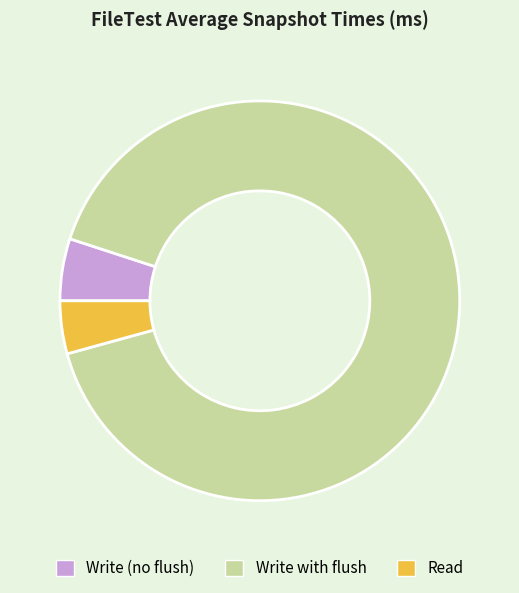

Is there any slice that represents more than half of the pie?

Yes